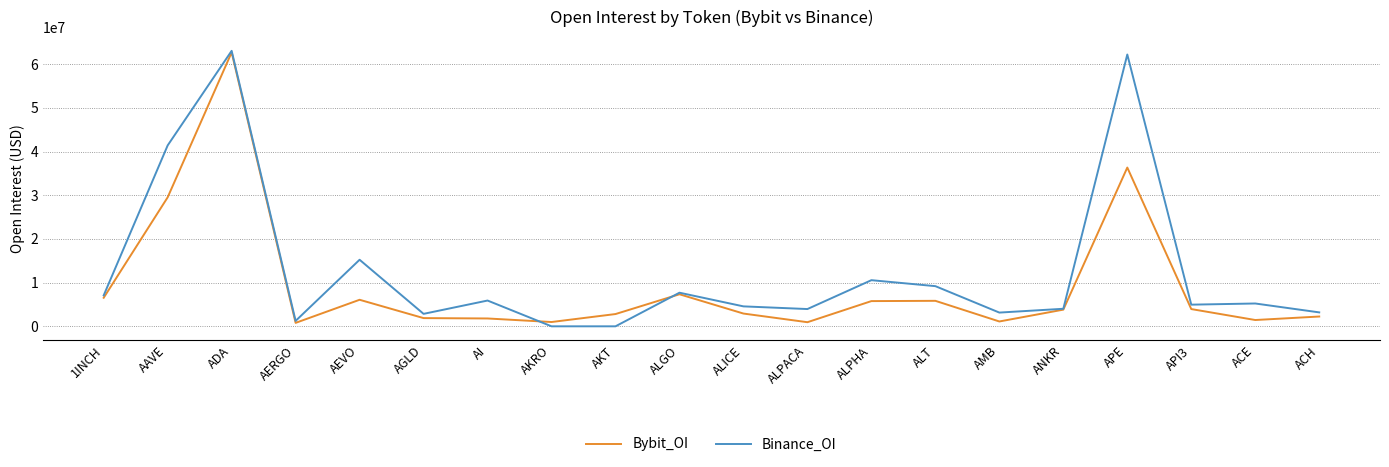

Is it true that Binance_OI equals 3952964 at ALPACA?

True